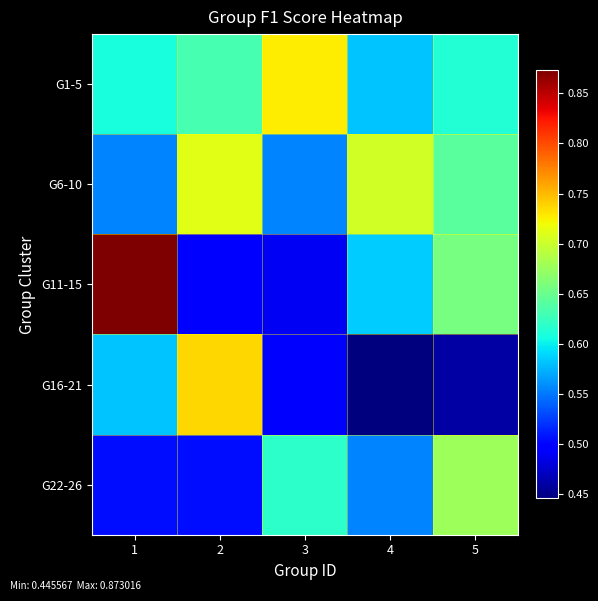

What is the spread (max minus min) of values at 4?

0.3